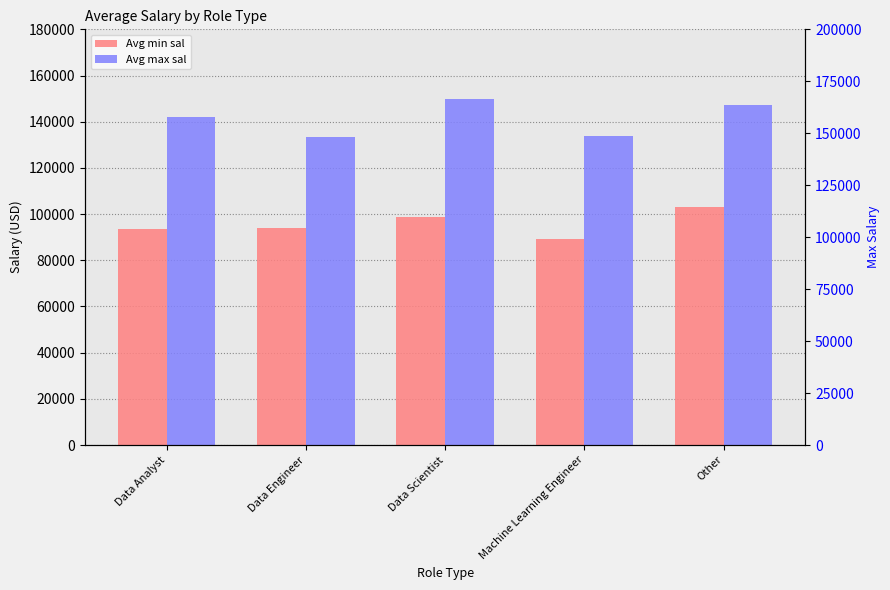

Between Data Engineer and Other, which is larger?

Other